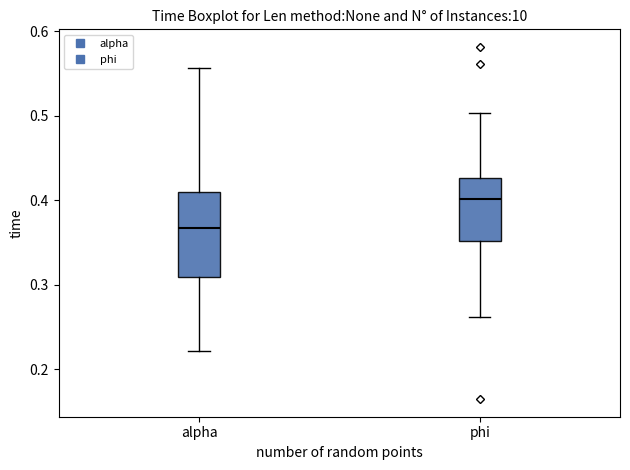

Where is the lower edge of the box for alpha on the y-axis? The values are not printed on the chart, so give them approximately, as read against the axis.

0.31